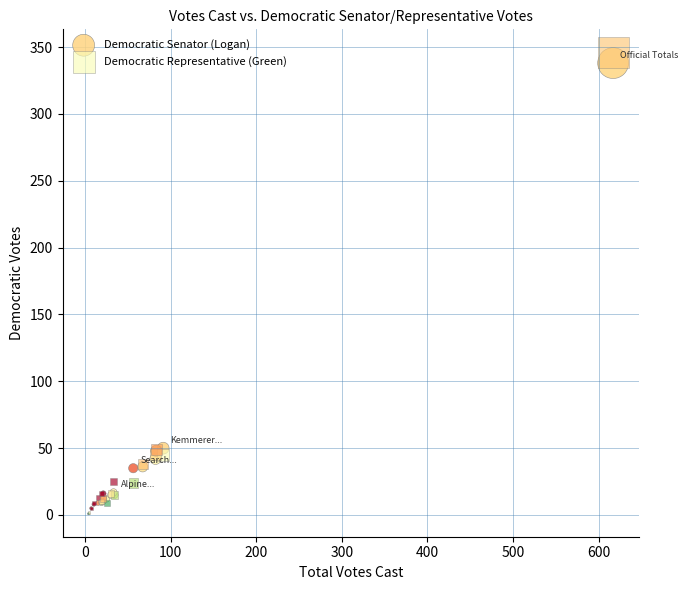

Which series reaches the maximum Y coordinate?

Democratic Representative (Green)